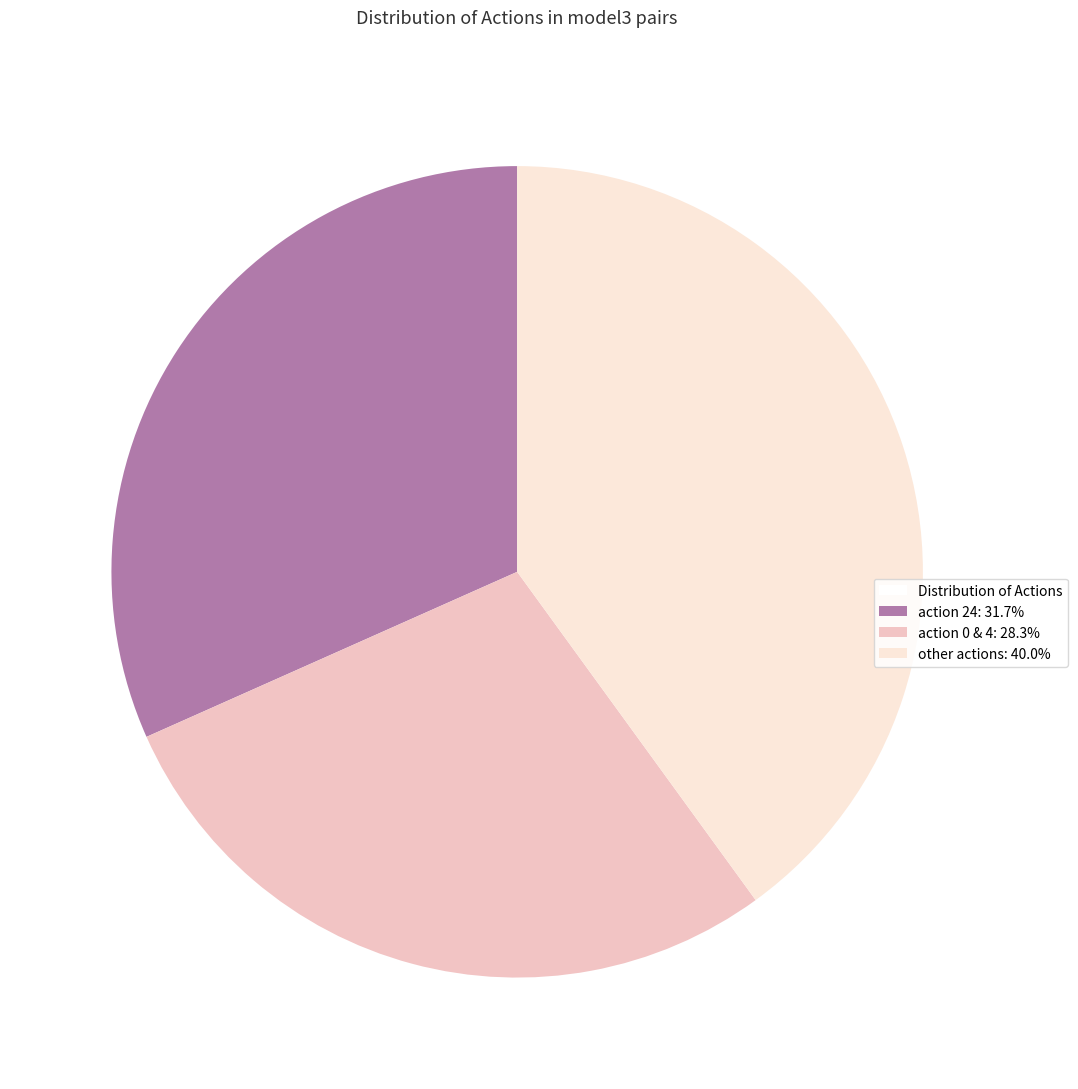

Is there a majority slice in this chart?

No